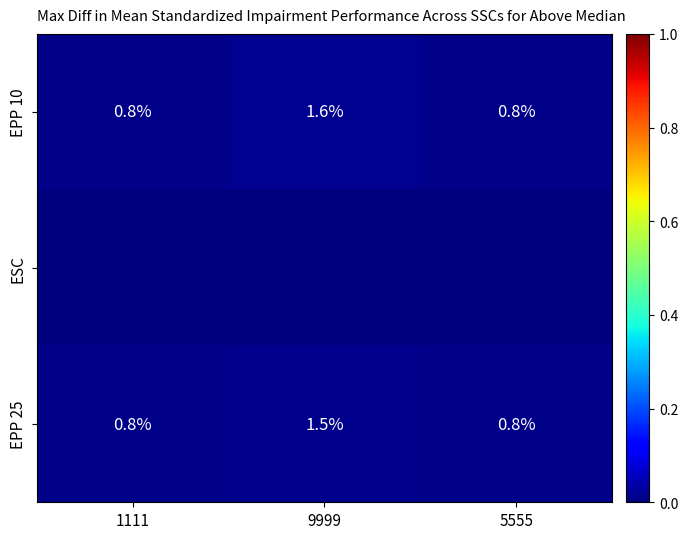

Is the value of EPP 25 at 9999 greater than the value of EPP 10 at 1111?

Yes